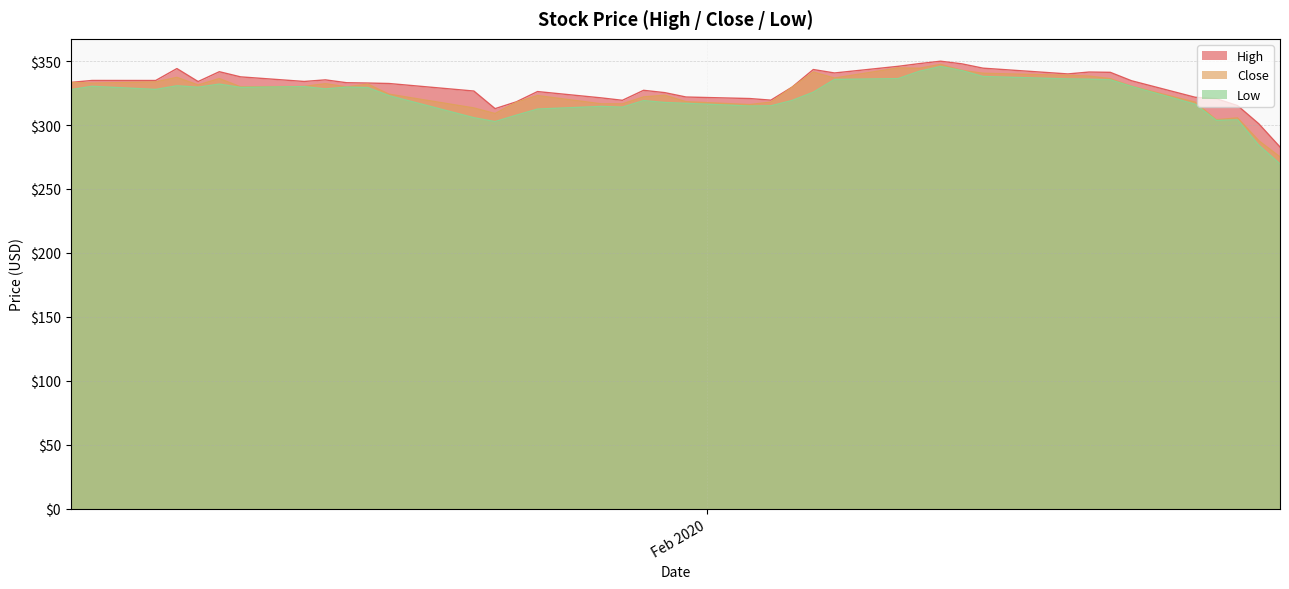

What is the minimum value for Low?

269.6